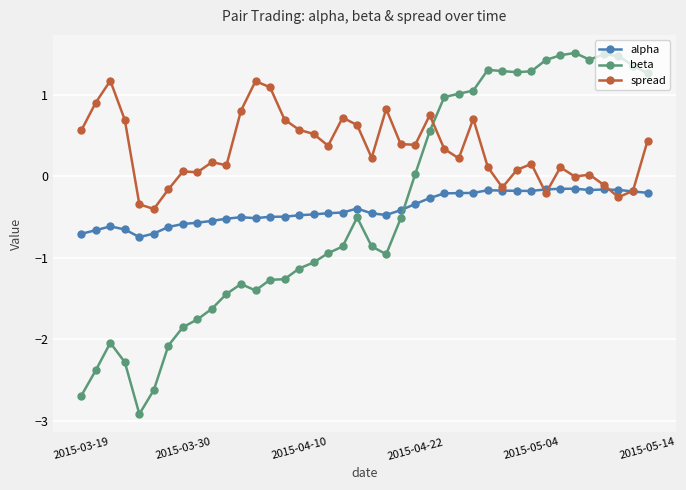

Which series has the largest range (max minus min)?

beta